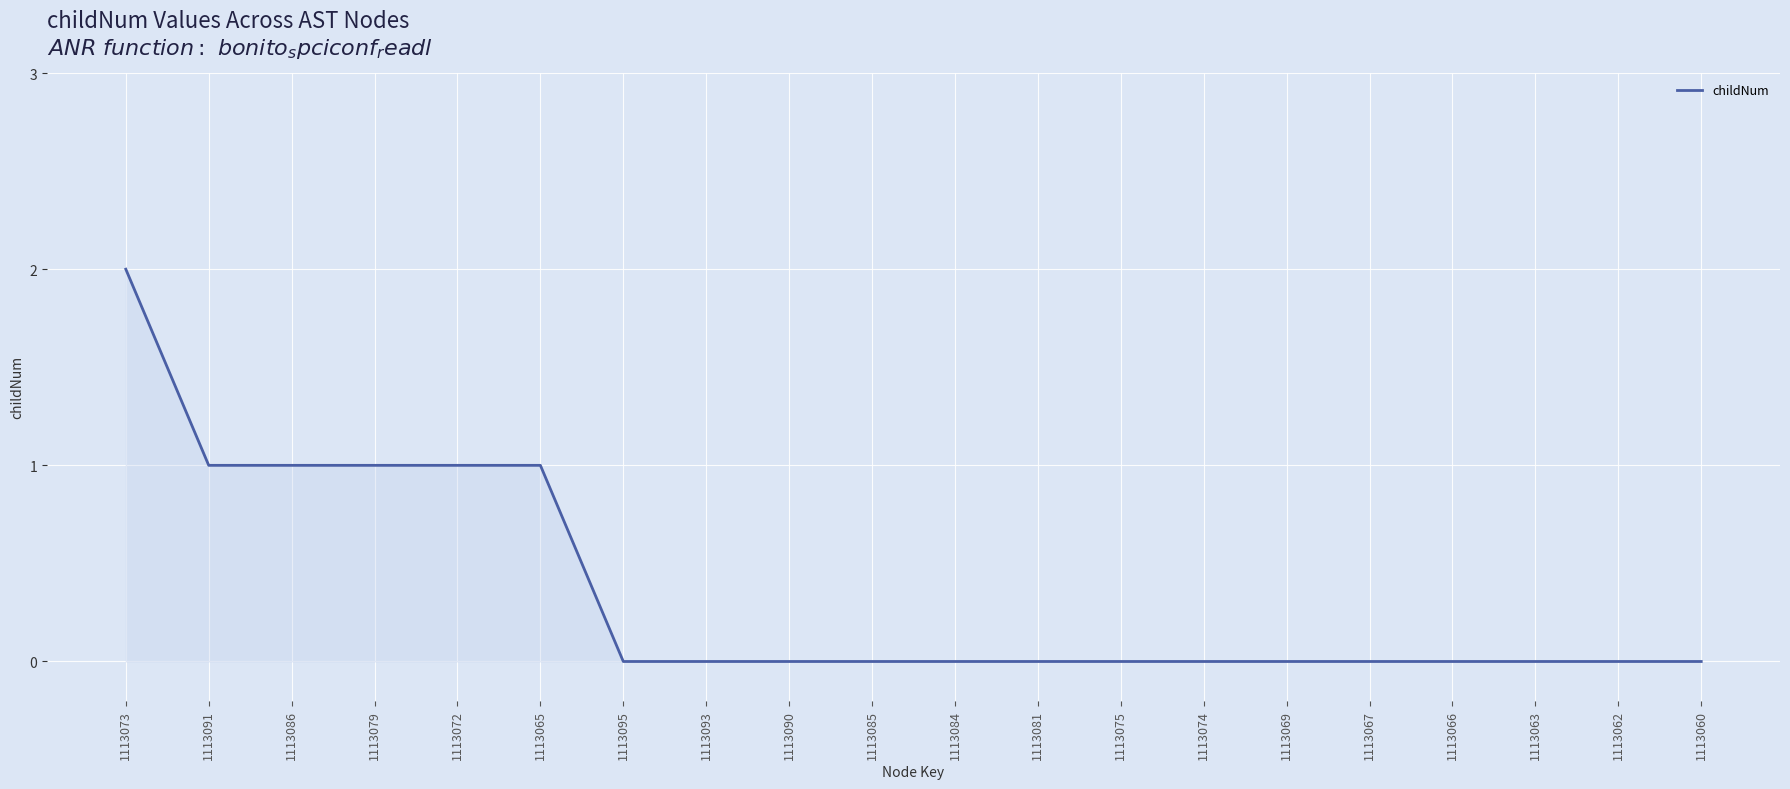

Between 1113091 and 1113084, which is larger?

1113091